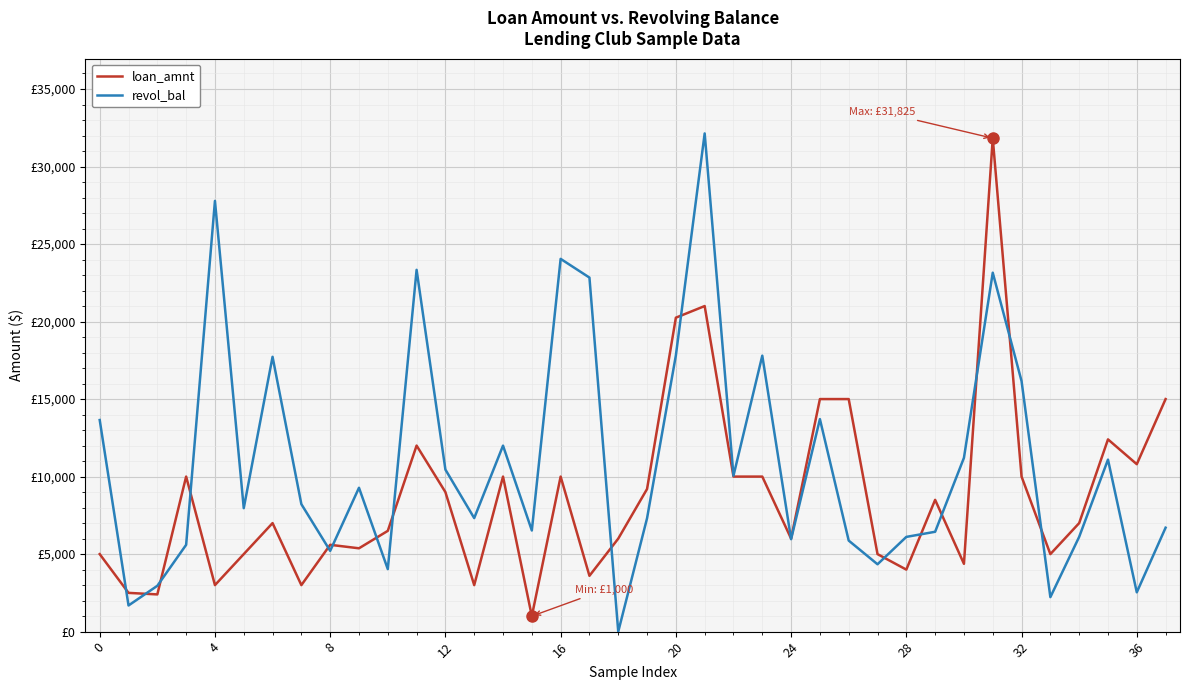

Which series has the largest range (max minus min)?

revol_bal